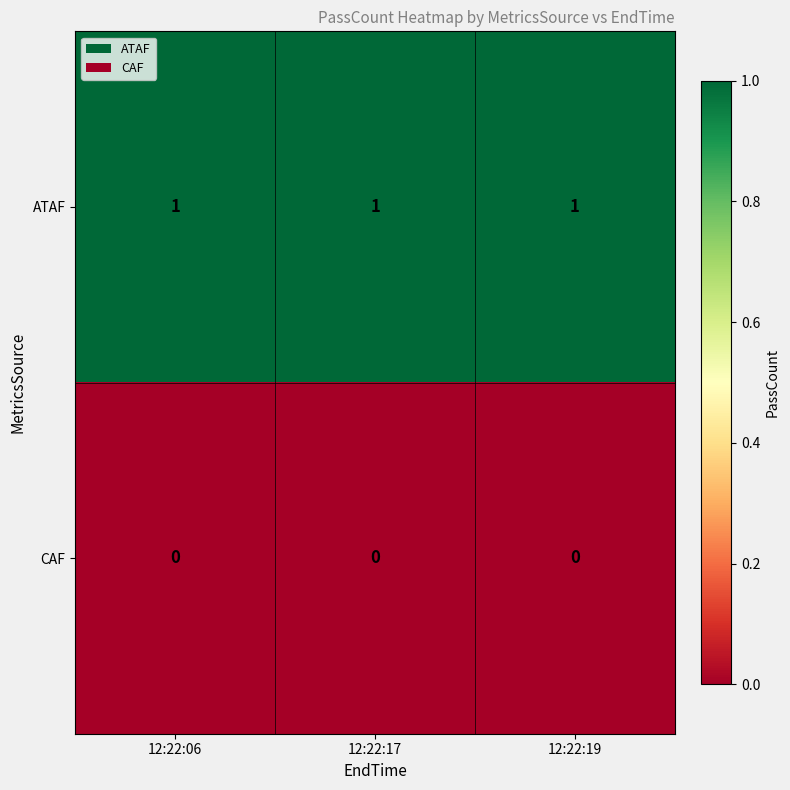

Rank the series by their maximum value, from lowest to highest.

CAF, ATAF